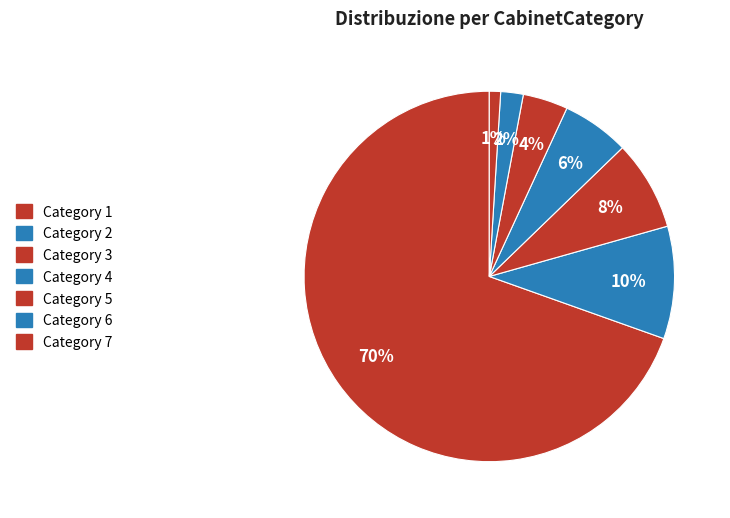

How many slices are in this pie chart?

7